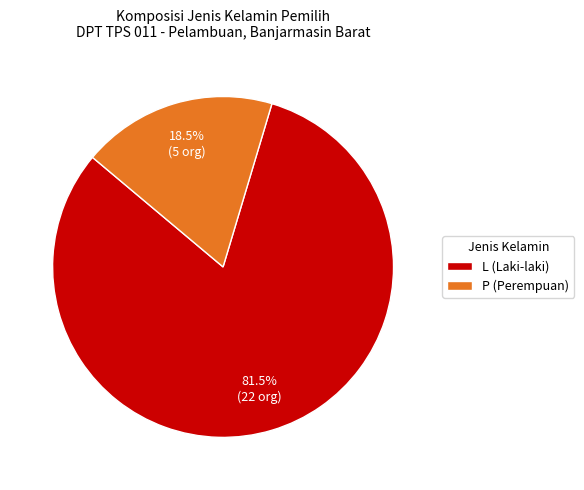

Which slice is the largest?

L (Laki-laki)